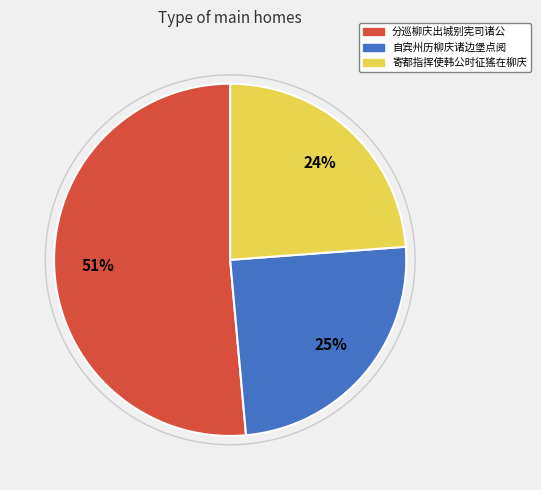

Which category has the biggest portion of the pie?

分巡柳庆出城别宪司诸公